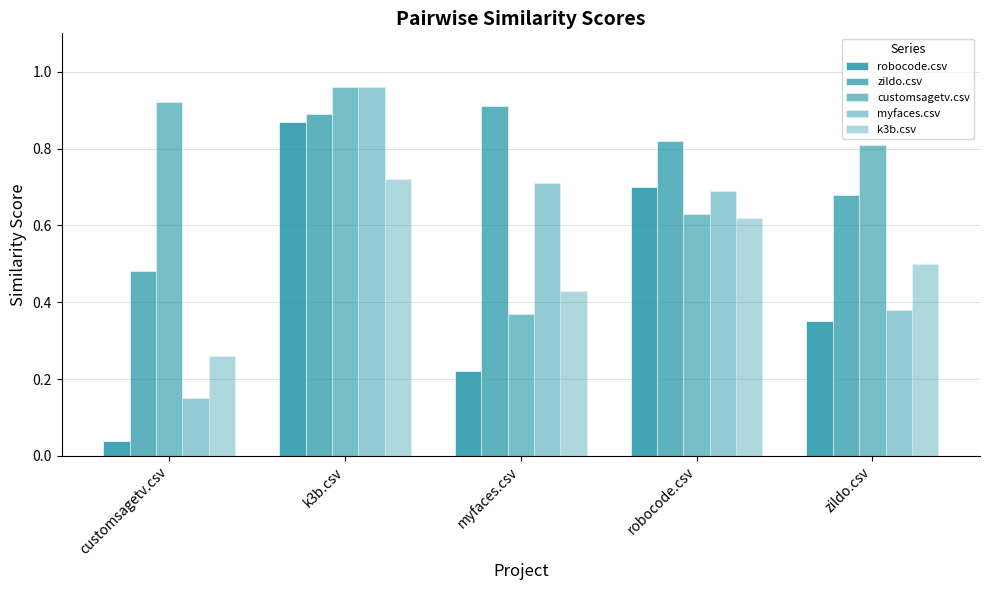

What is the total value across all series at k3b.csv?

4.4